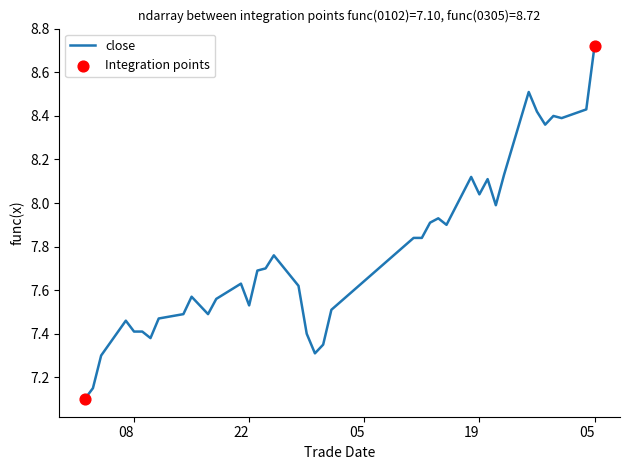

What is the difference between the maximum and minimum values?

1.6